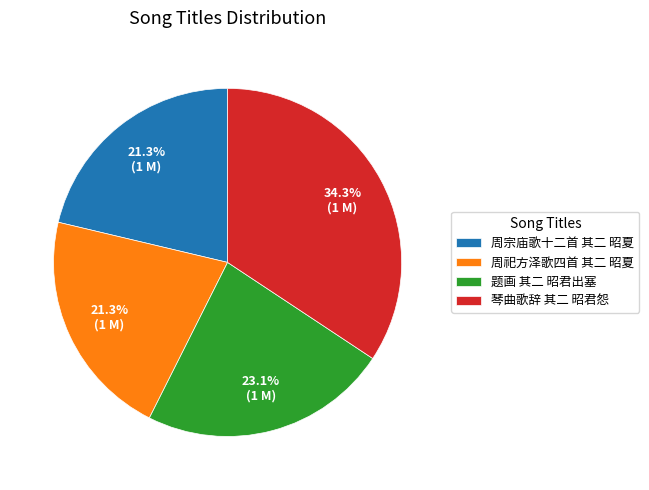

Count the number of slices in the pie.

4